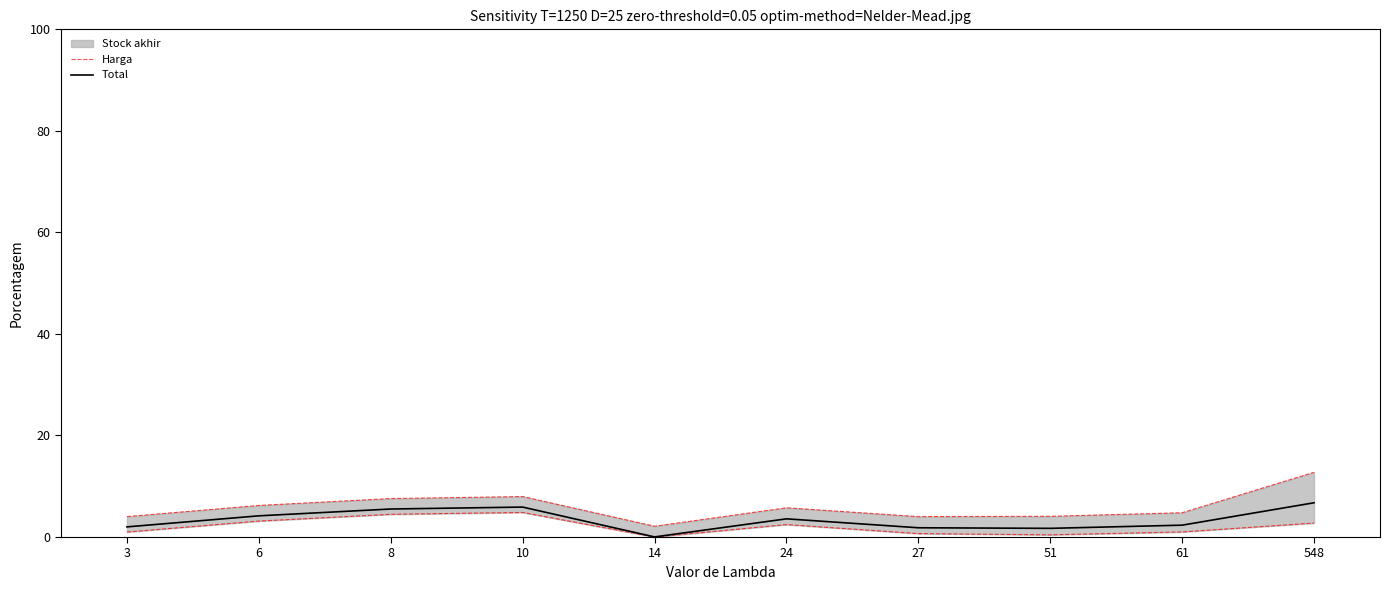

What is the greatest value displayed?

12.8